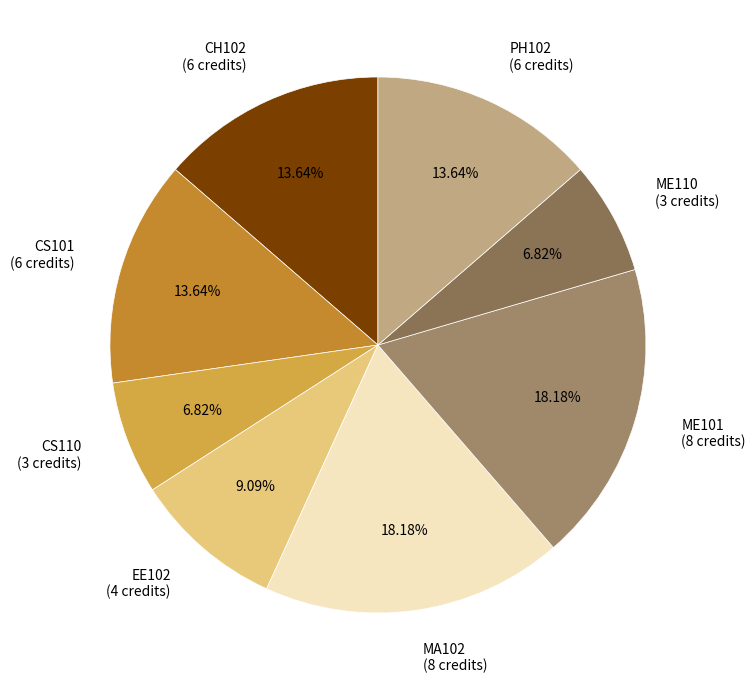

How many segments does this pie chart have?

8